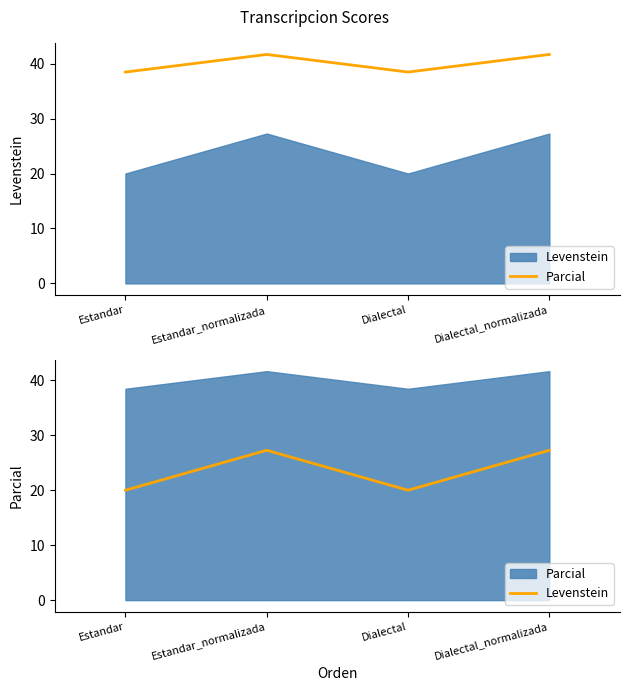

Rank the series by their maximum value, from highest to lowest.

Parcial, Levenstein